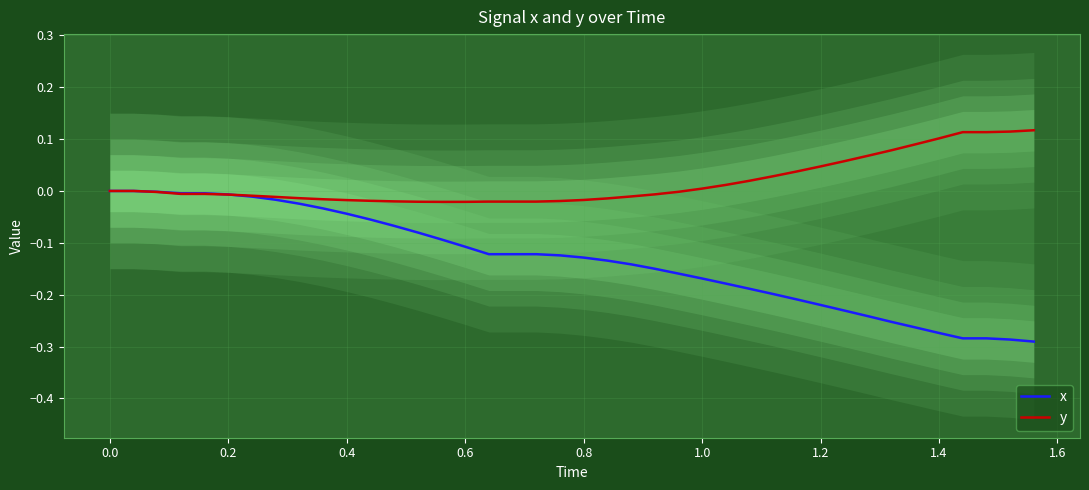

In y, how many points are lower than both neighbors (excluding endpoints)?

1